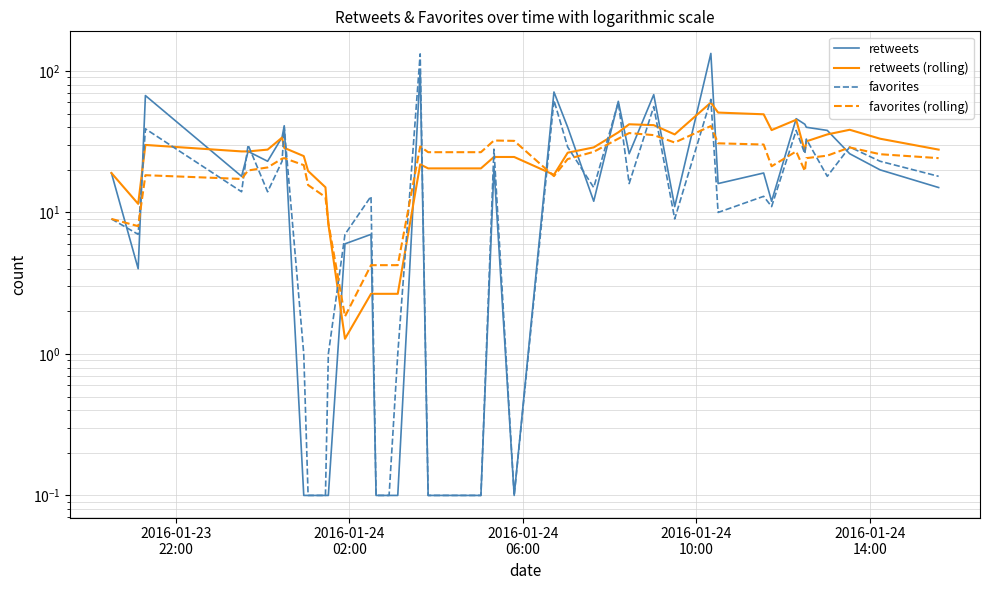

What is the average value of the retweets (rolling) series?

26.6